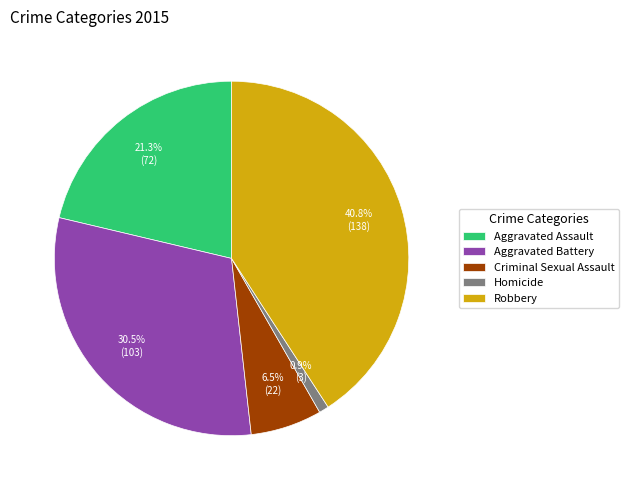

What is the total percentage of Aggravated Battery and Criminal Sexual Assault?

37.0%